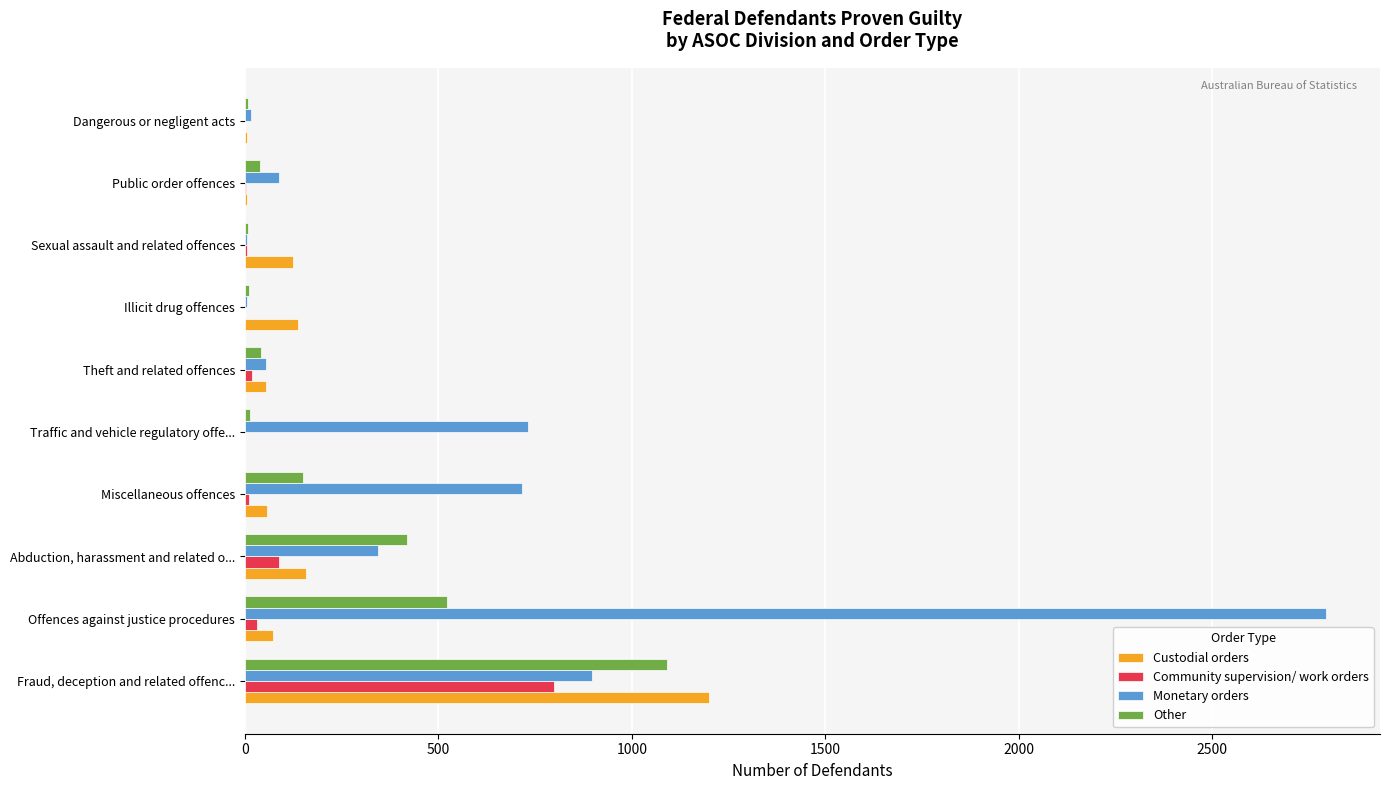

What is the sum of all Other values?

2303